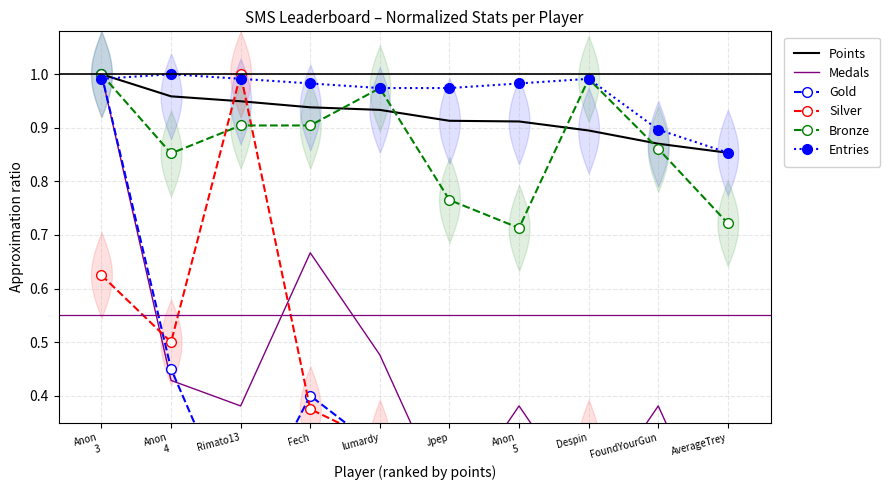

How many series are shown in this chart?

6